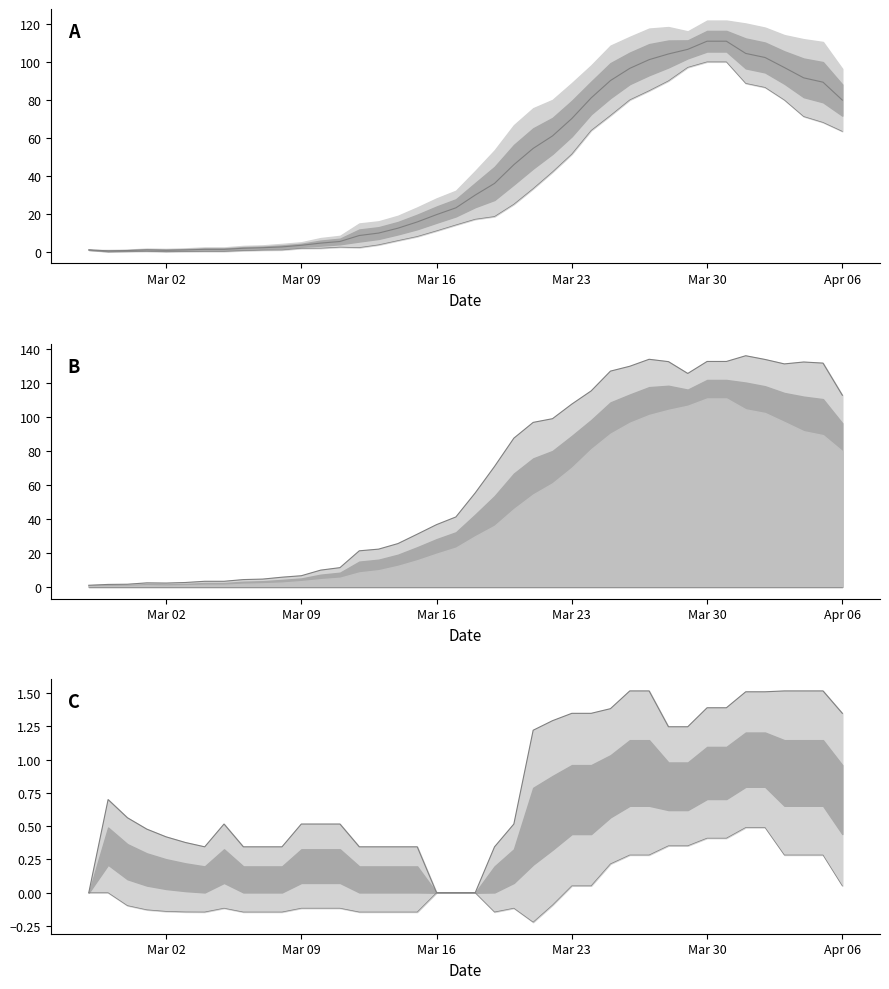

What is the sum of all col_2 upper values?

32.0